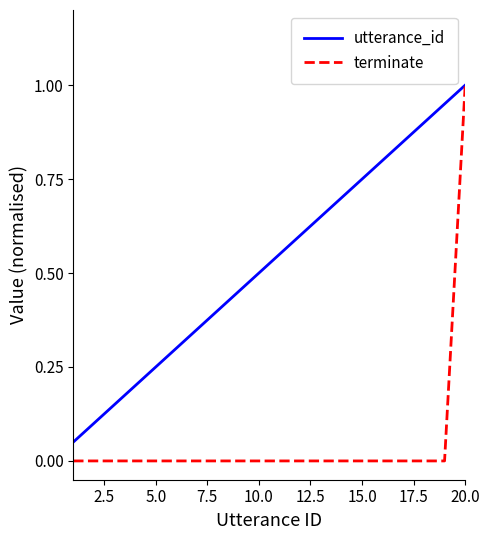

Which series has the largest total across all categories?

utterance_id